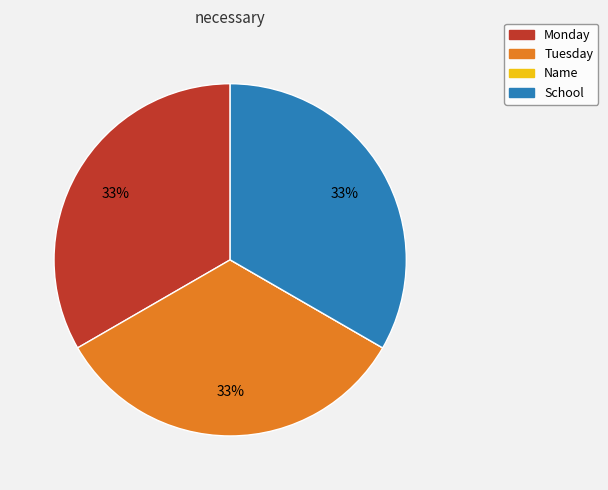

To the nearest percent, what is the average slice percentage?

25%